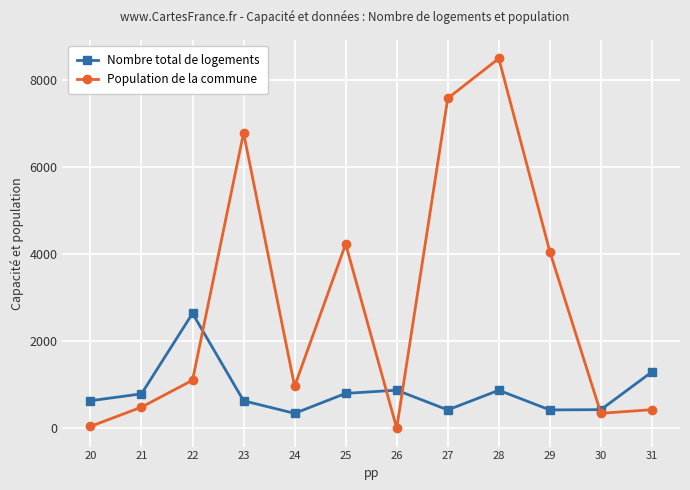

True or false: Nombre total de logements has more than 2 interior local peaks.

True